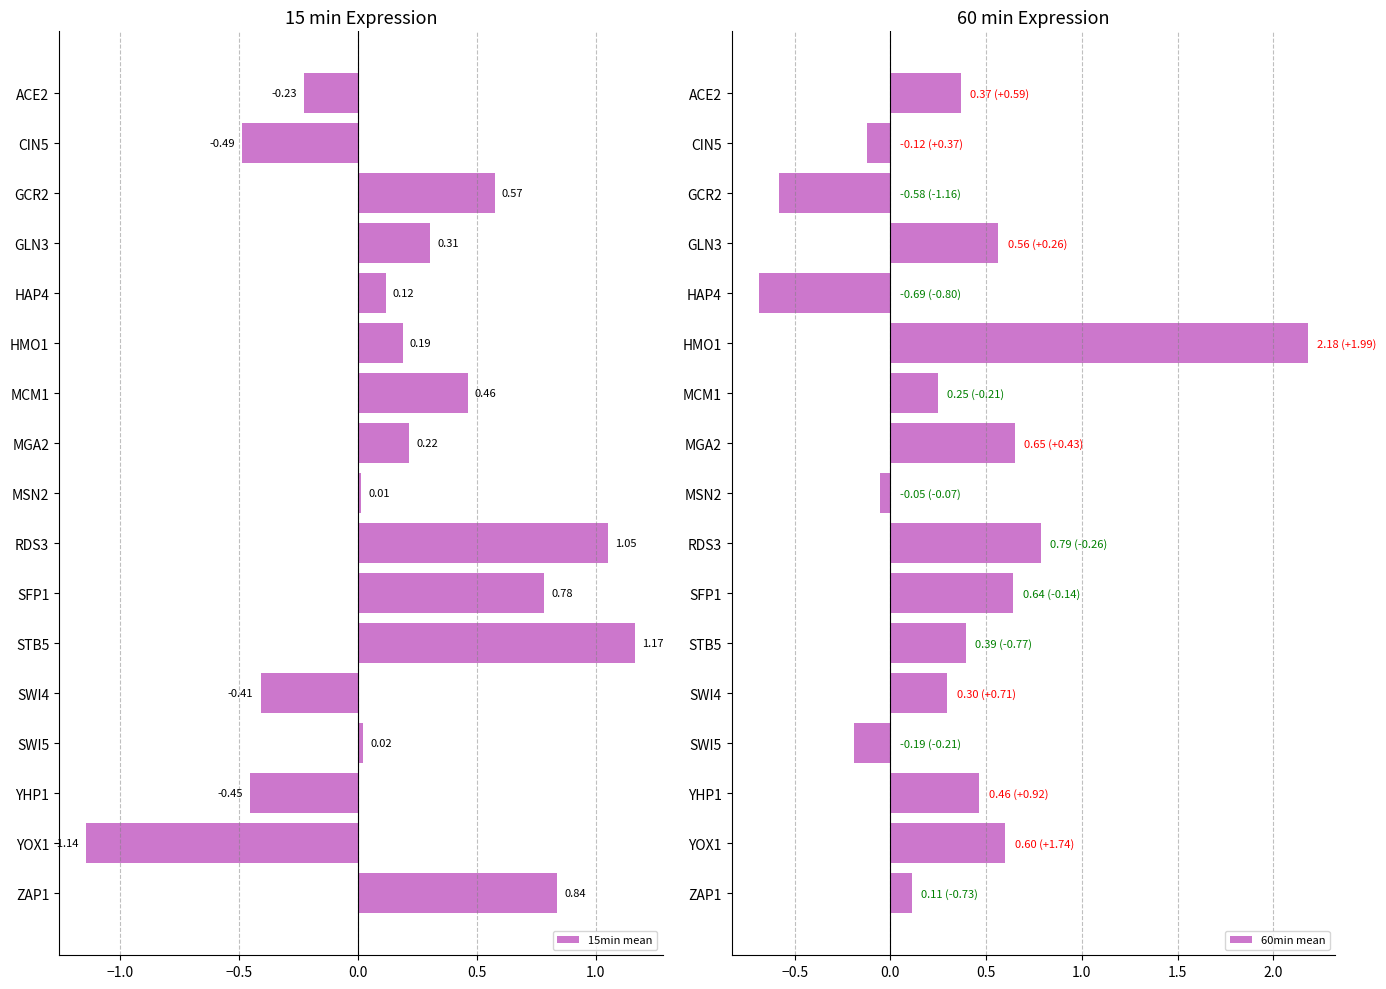

What is the sum of all 15min mean values?

3.0